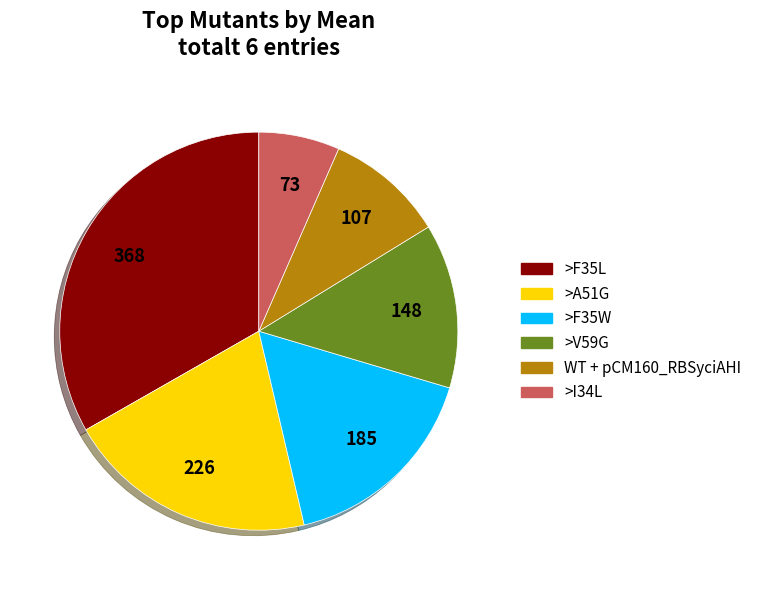

Rank the categories by value from lowest to highest.

>I34L, WT + pCM160_RBSyciAHI, >V59G, >F35W, >A51G, >F35L